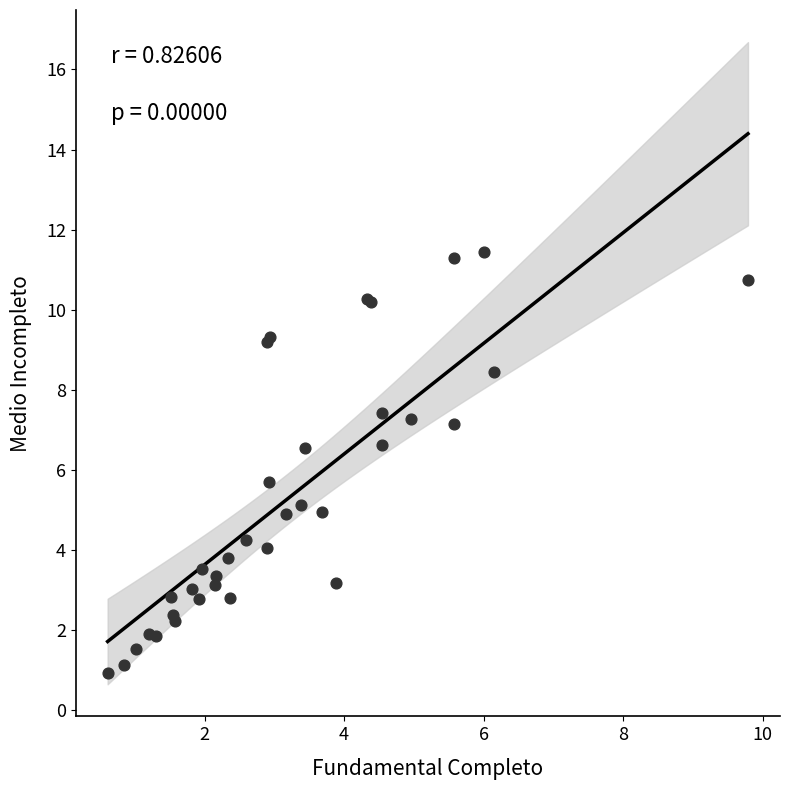

What Y value in the scatter plot is closest to 6?

5.7